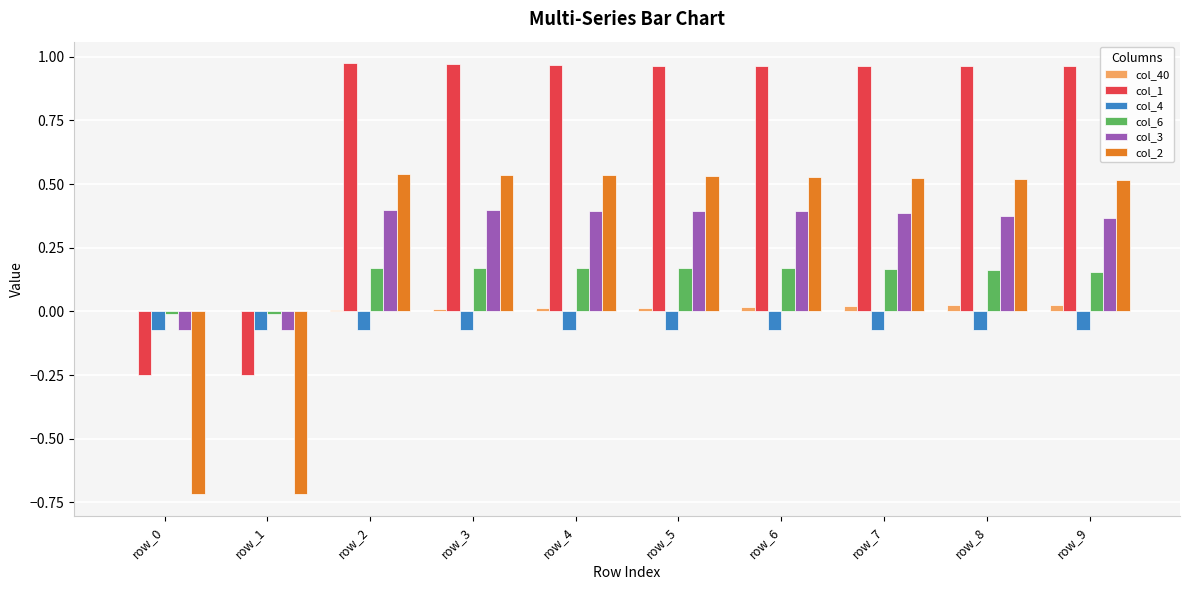

Is the value of col_1 at row_7 greater than the value of col_6 at row_9?

Yes